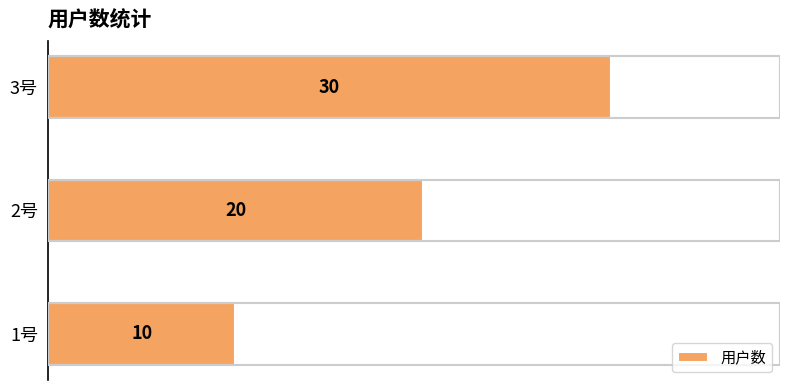

How many series are shown in this chart?

1